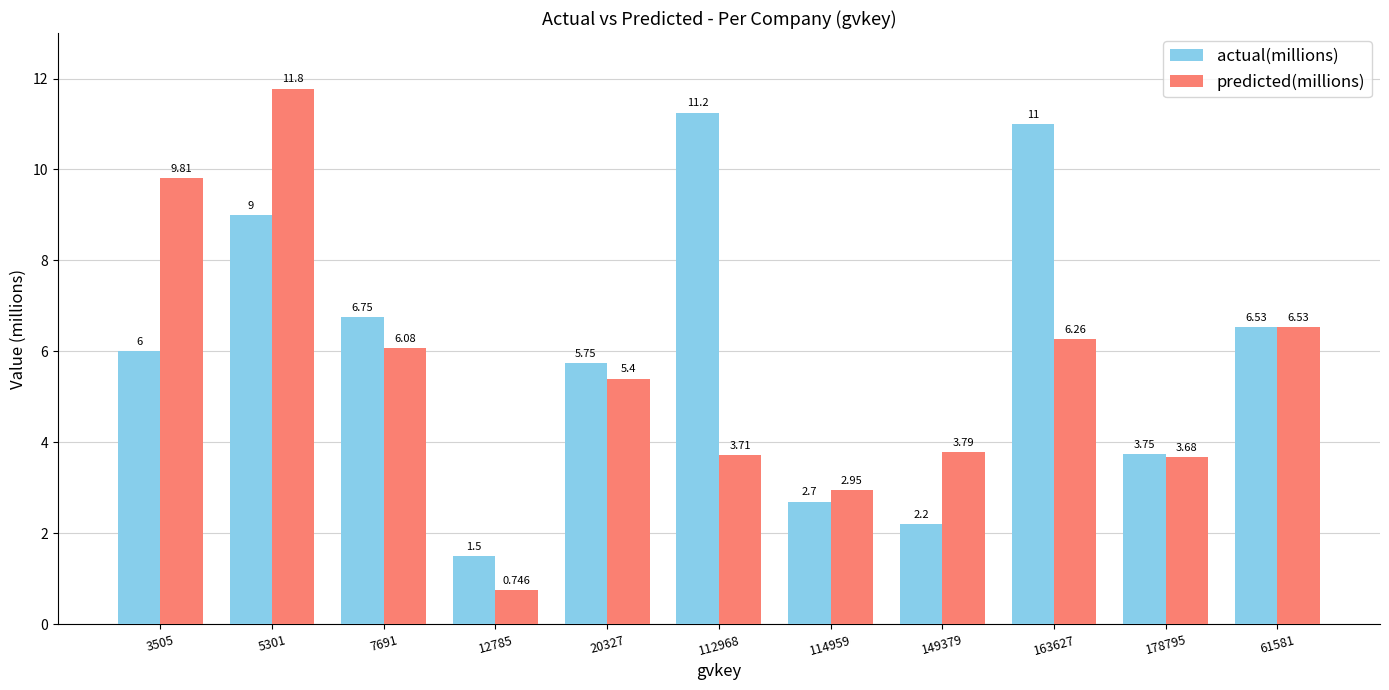

How many categories are shown in the chart?

11